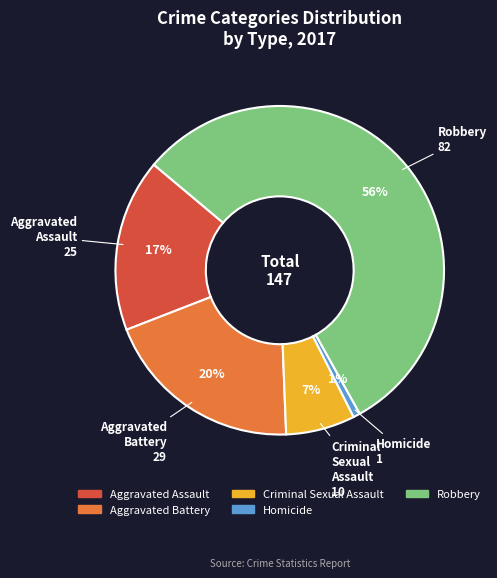

True or false: Aggravated Assault accounts for 23% of the total.

False